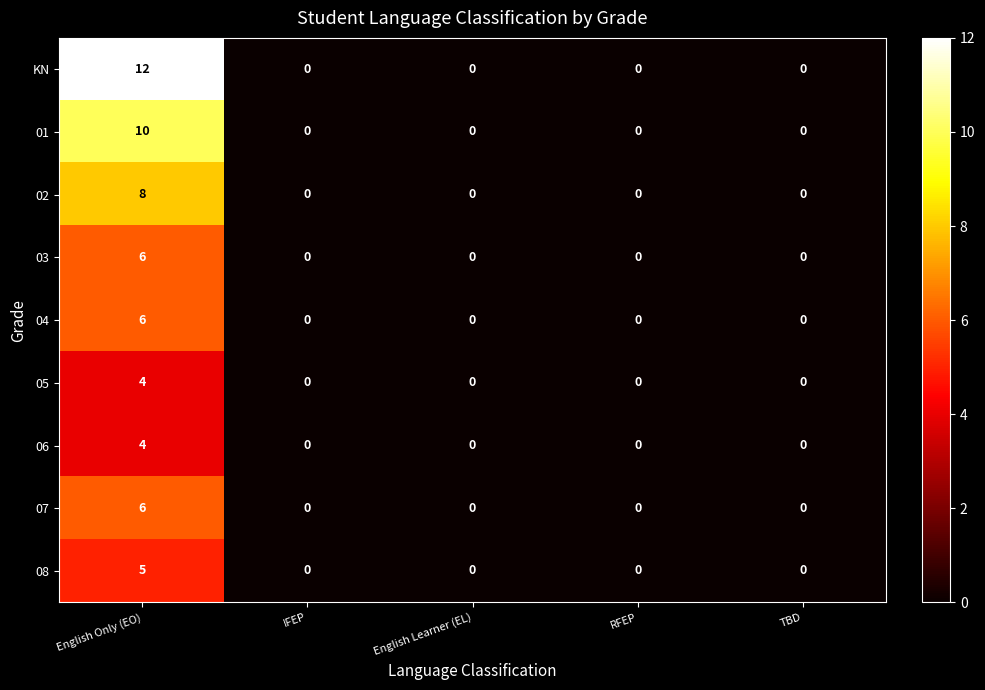

Which series has the largest total across all categories?

KN